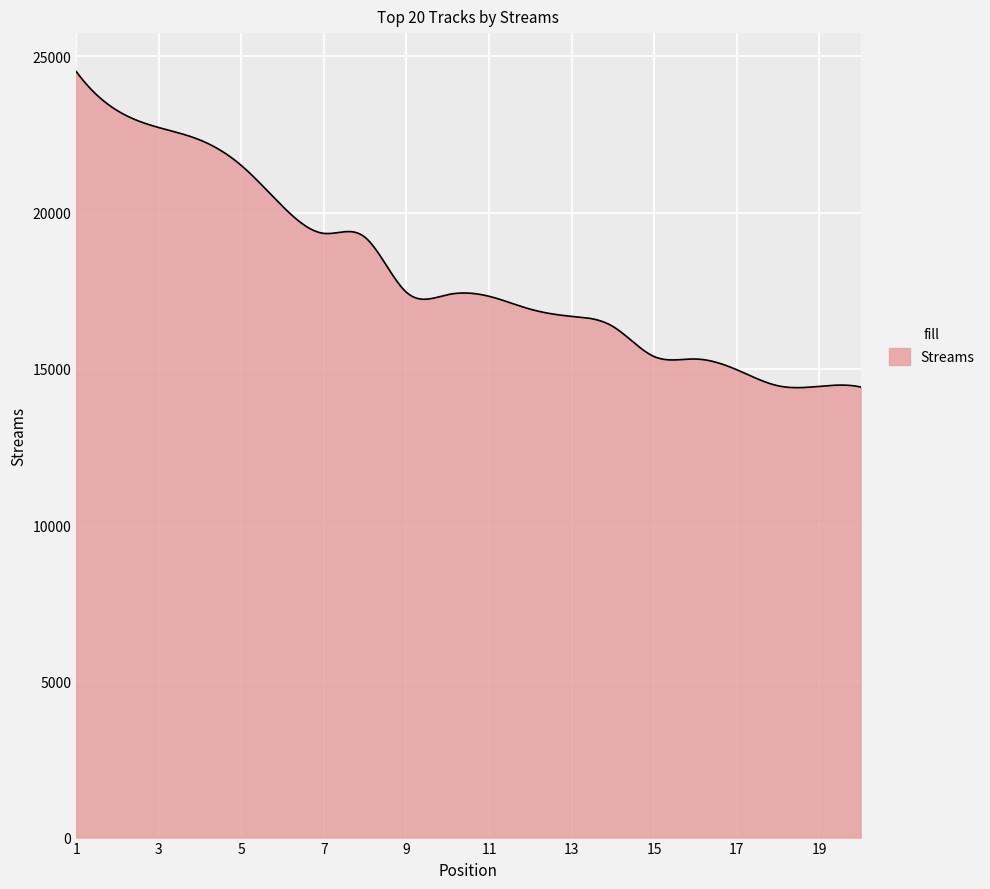

What is the maximum value shown in the chart?

24515.0